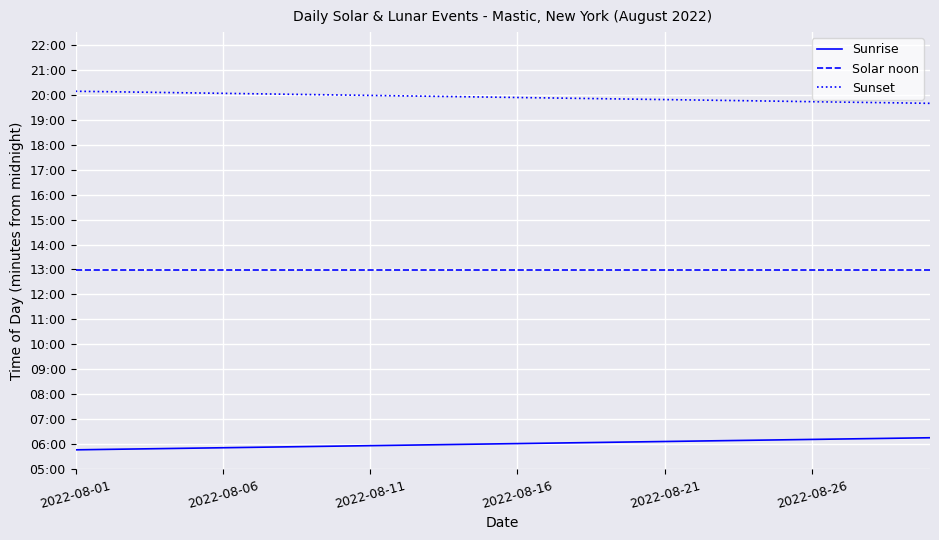

Rank the series by their maximum value, from highest to lowest.

Sunset, Solar noon, Sunrise